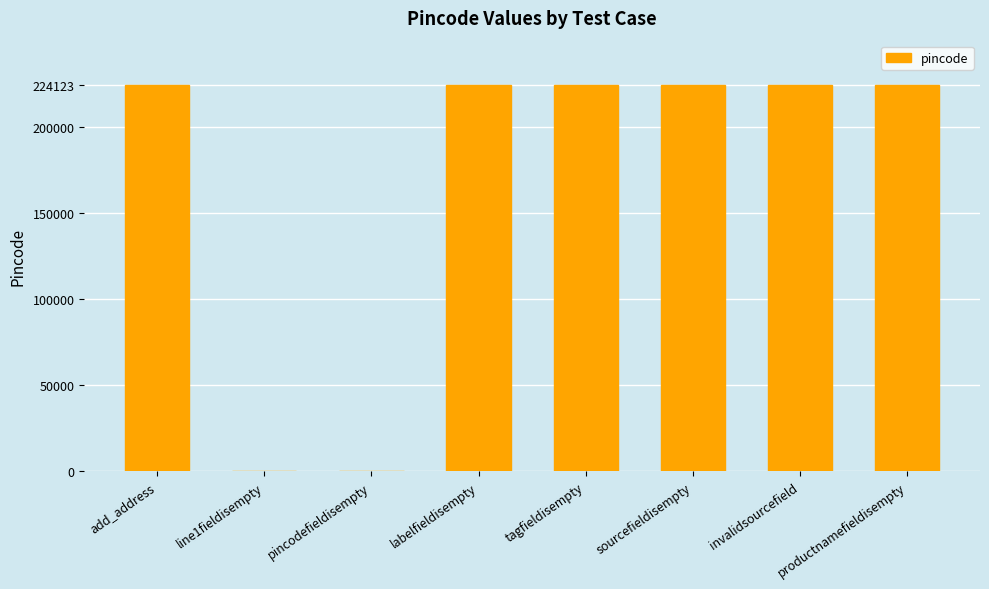

What is the average value?

168092